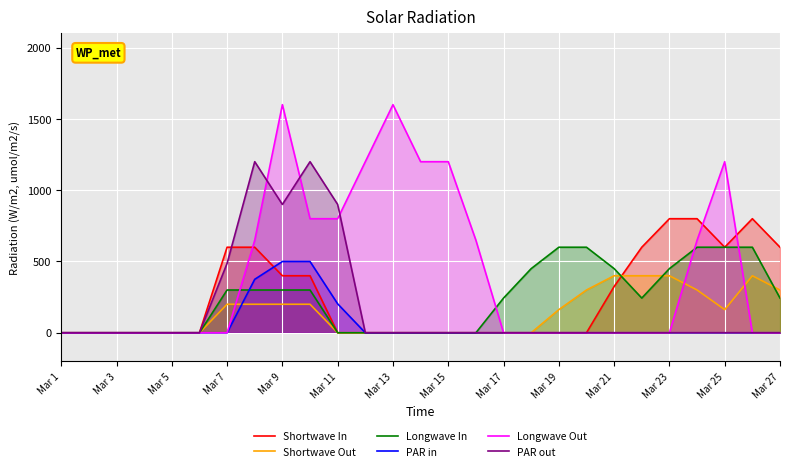

How many values in Shortwave Out are above zero?

13